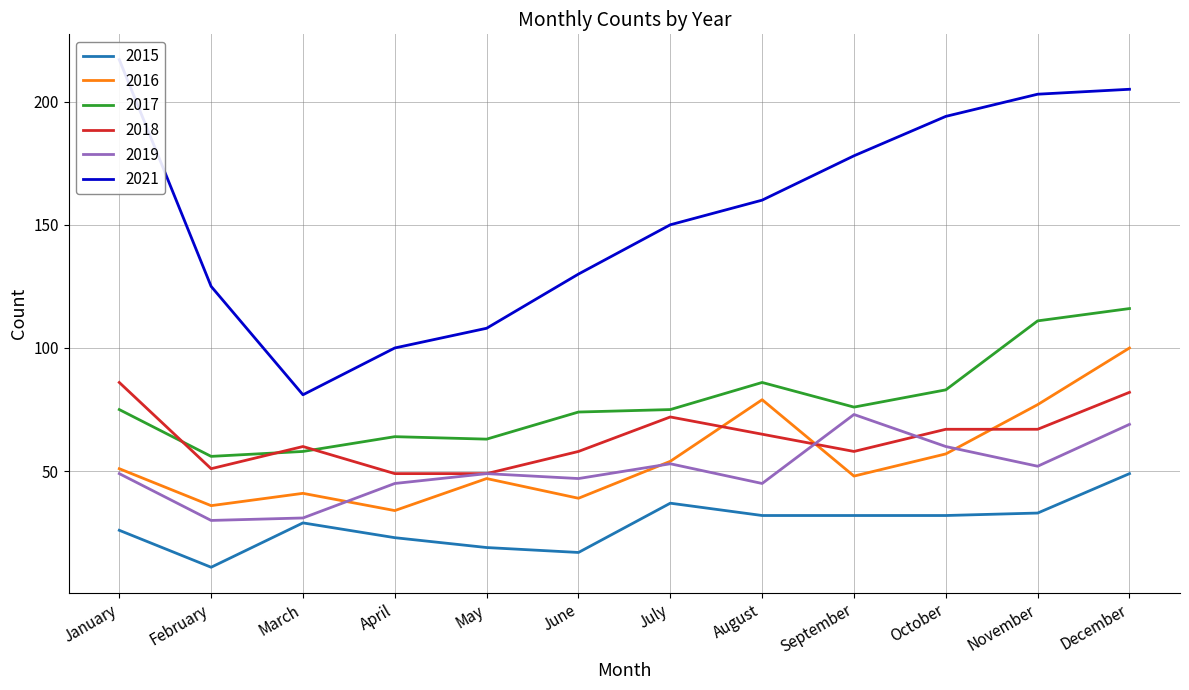

True or false: 2019 and 2017 cross at least once.

False